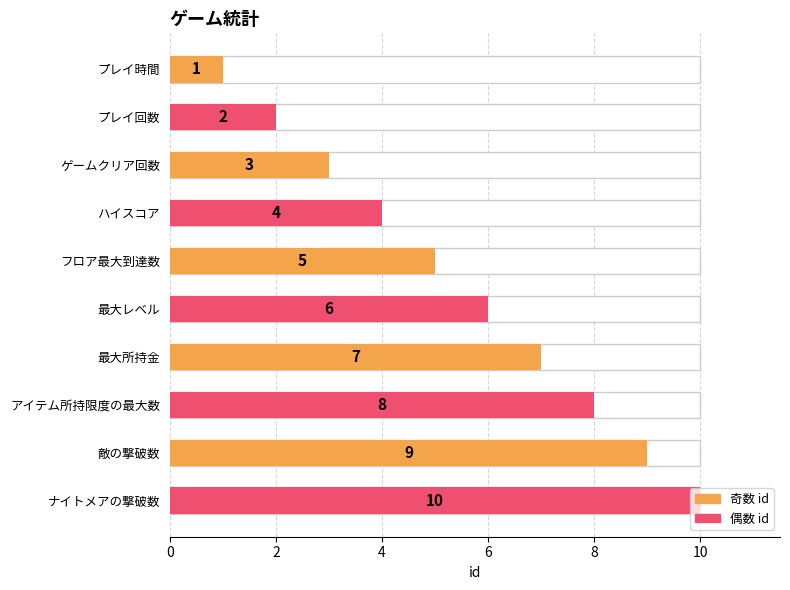

Reading left to right, extract all data points from this chart.

1	2	3	4	5	6	7	8	9	10